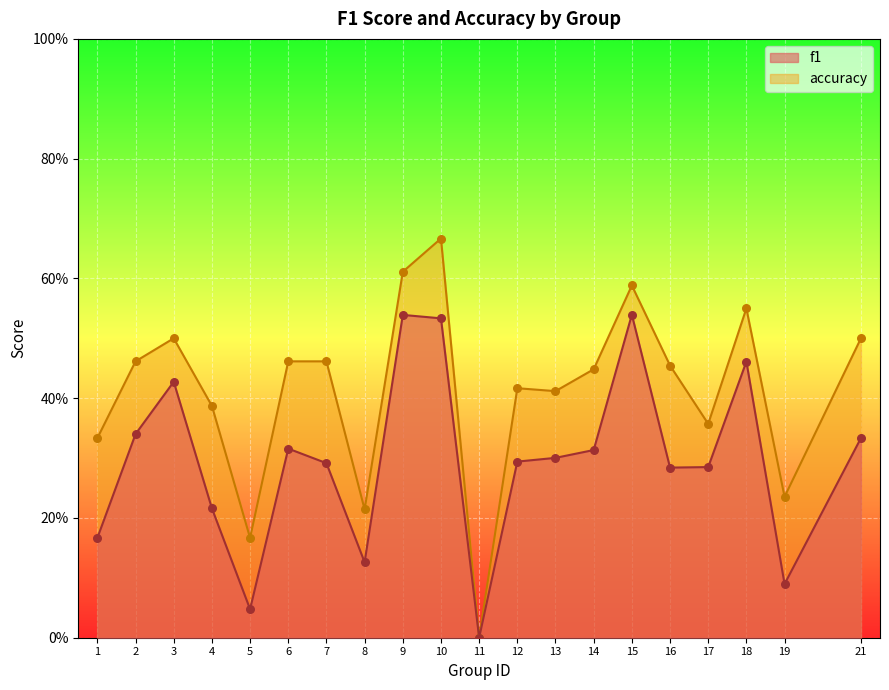

Which series contains the highest Y value?

accuracy